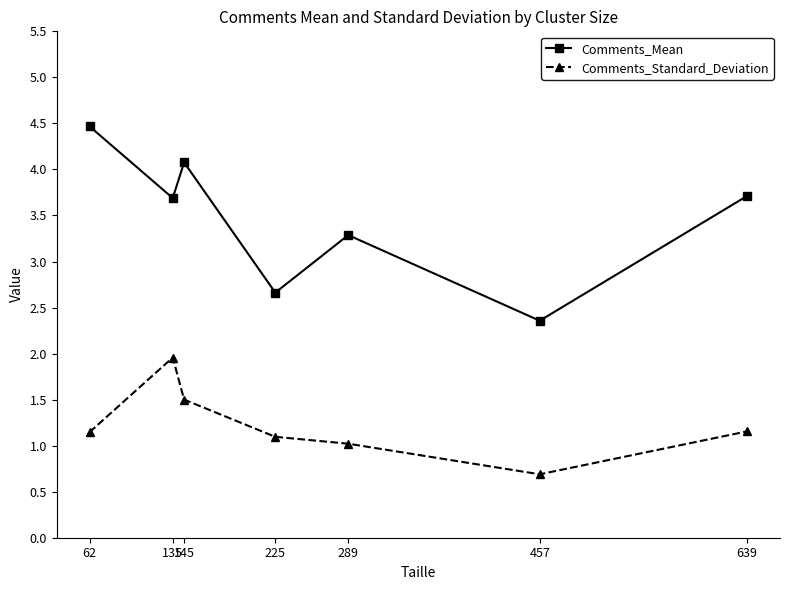

Which series has the largest total across all categories?

Comments_Mean